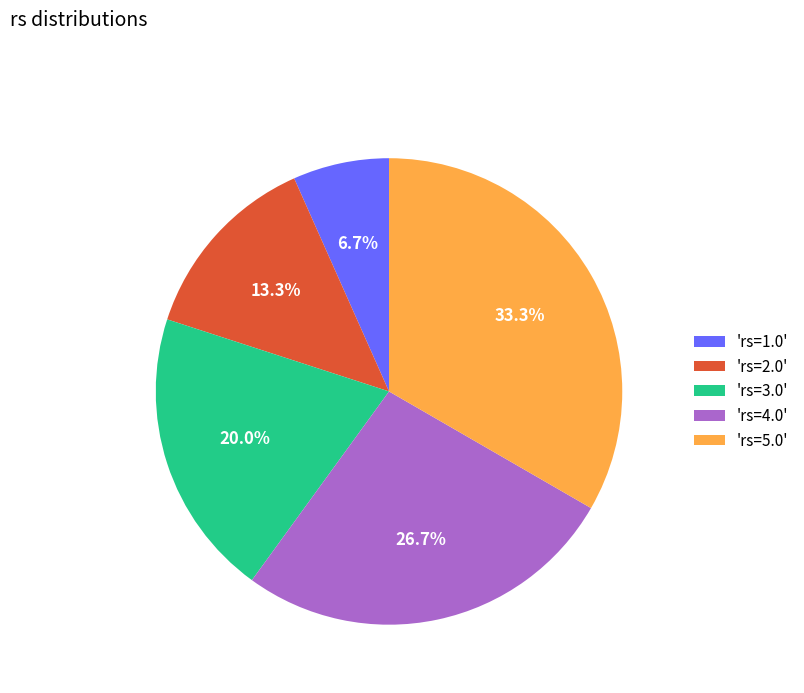

Rank the categories by value from lowest to highest.

'rs=1.0', 'rs=2.0', 'rs=3.0', 'rs=4.0', 'rs=5.0'